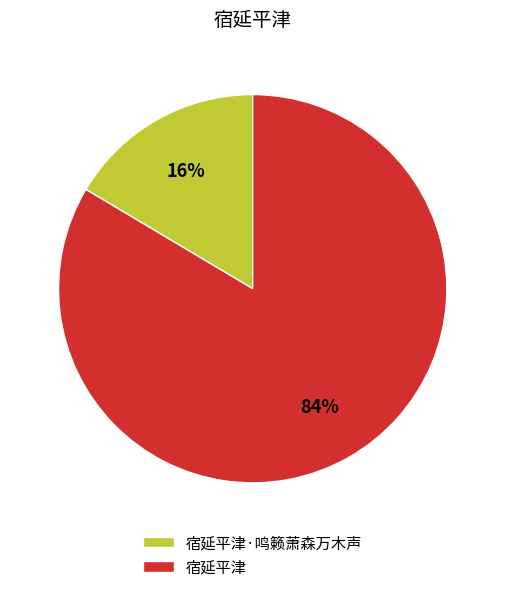

Is it true that 宿延平津·鸣籁萧森万木声 is 10% of the pie?

False